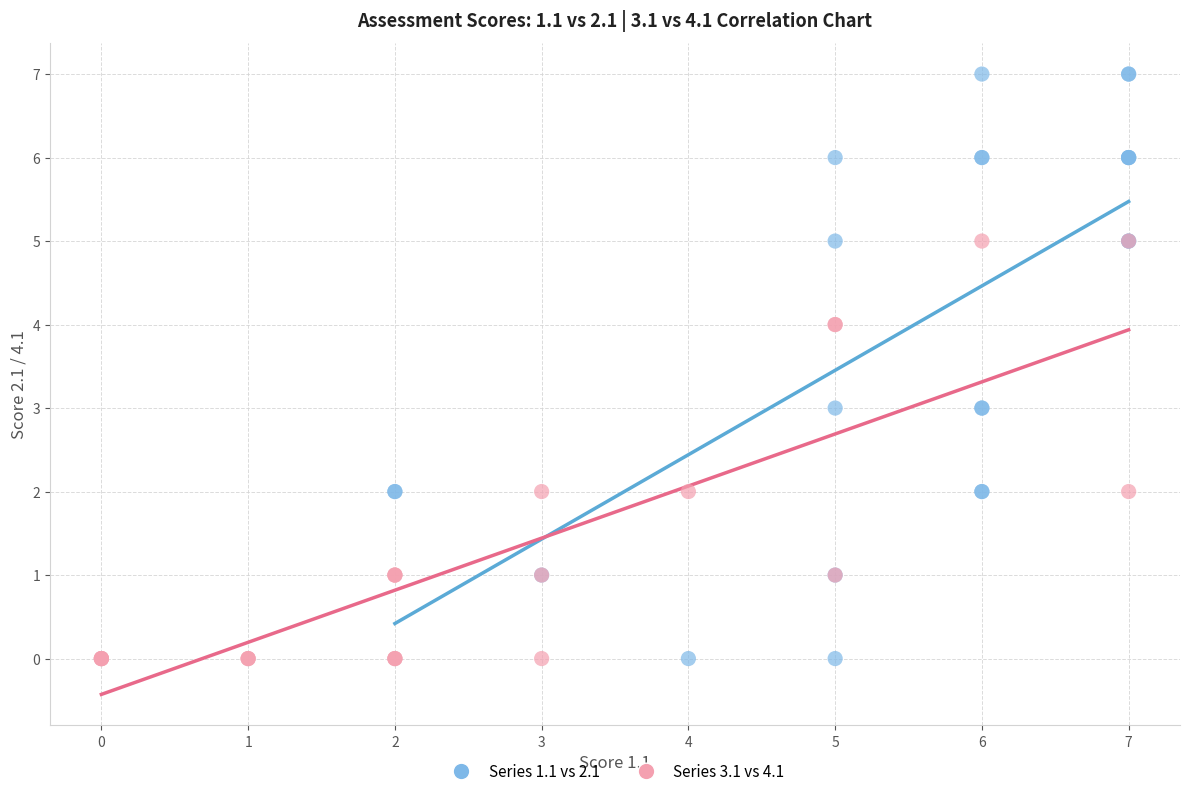

Which series contains the highest Y value?

Series 1.1 vs 2.1